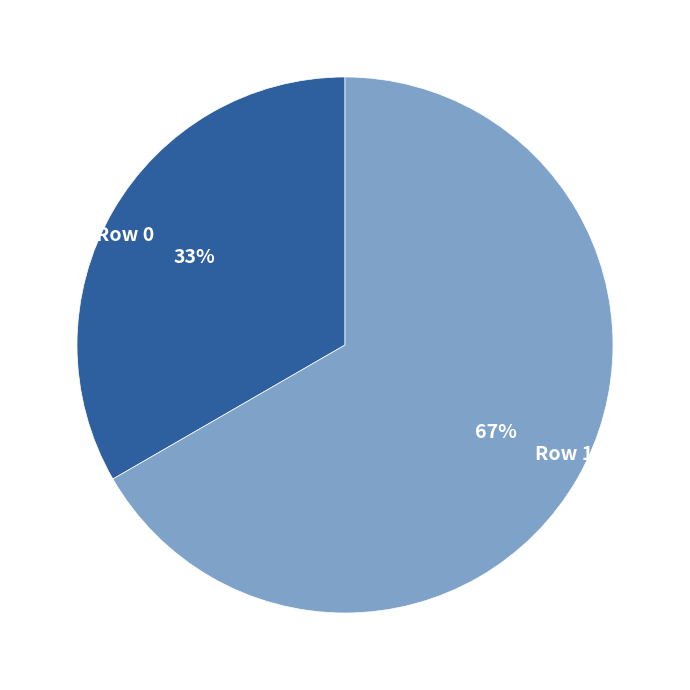

Which has a higher value, Row 1 or Row 0?

Row 1